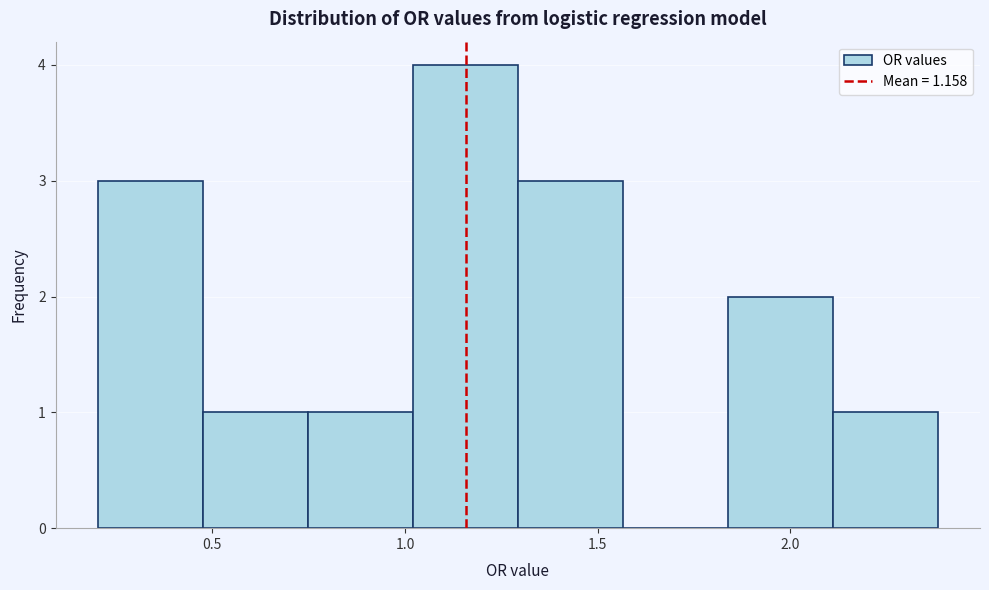

Which range on the x-axis has the tallest bar?

1.00 to 1.30